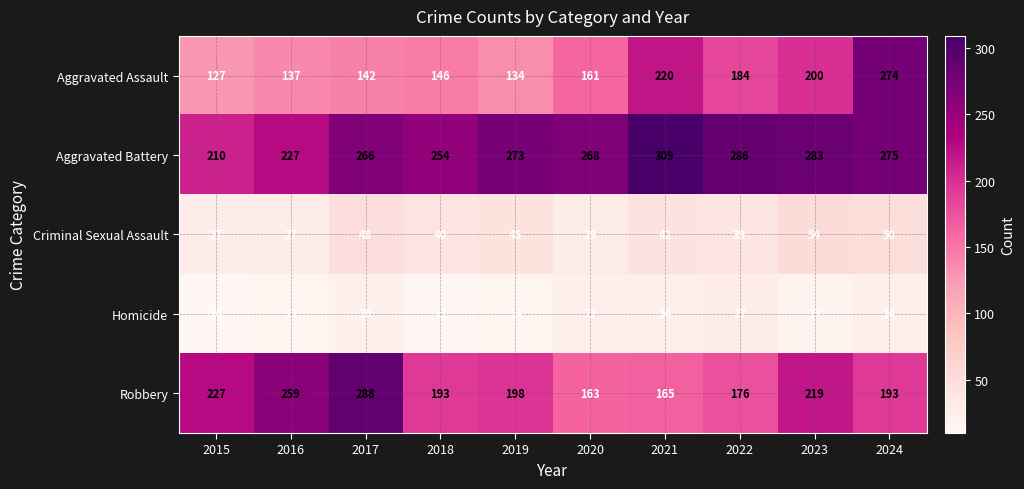

True or false: Criminal Sexual Assault has a value of 18 at 2019.

False